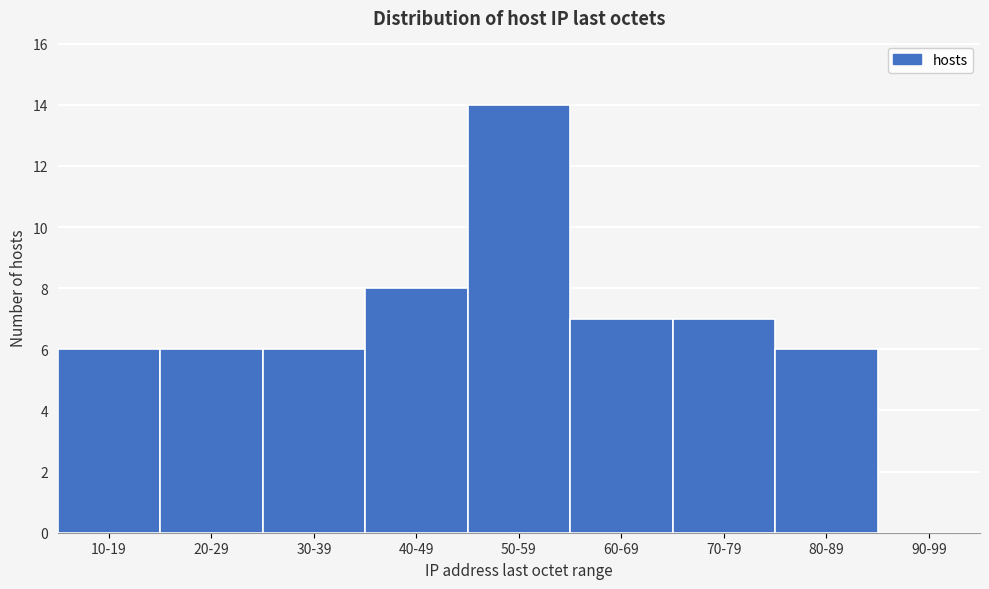

Reading right to left, what are all the values shown in this chart?

90-99=0	80-89=6	70-79=7	60-69=7	50-59=14	40-49=8	30-39=6	20-29=6	10-19=6